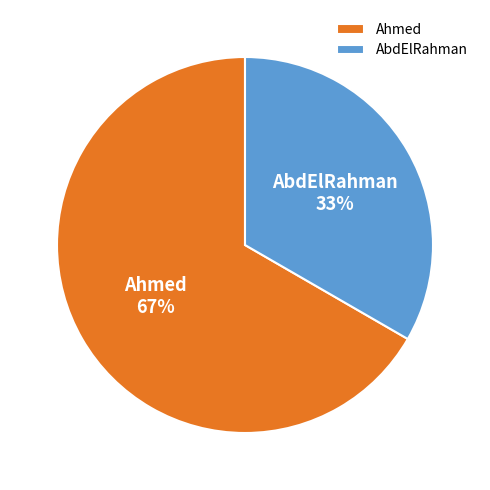

Which category accounts for the majority?

Ahmed